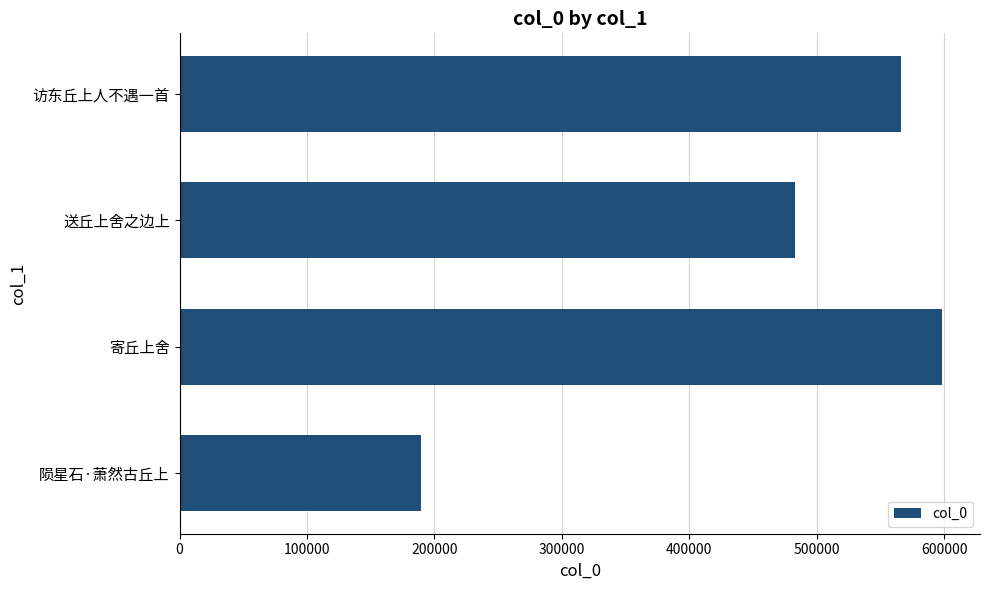

How many values are below 565874?

2